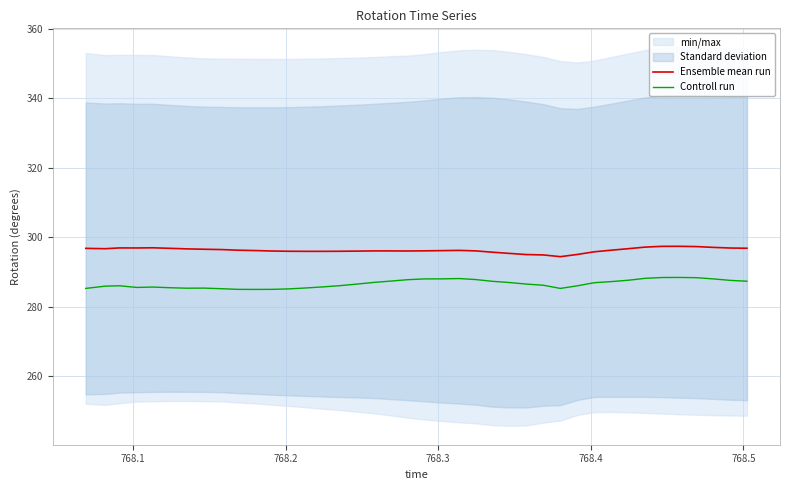

True or false: Ensemble mean run and Controll run intersect in this chart.

False